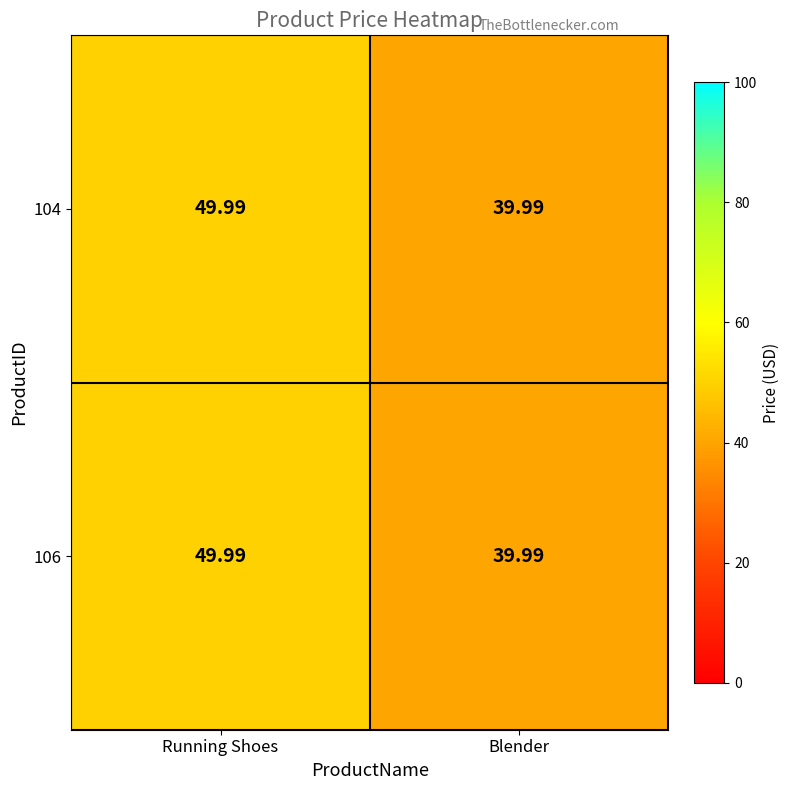

Which category has the lowest value in the 104 series?

Blender